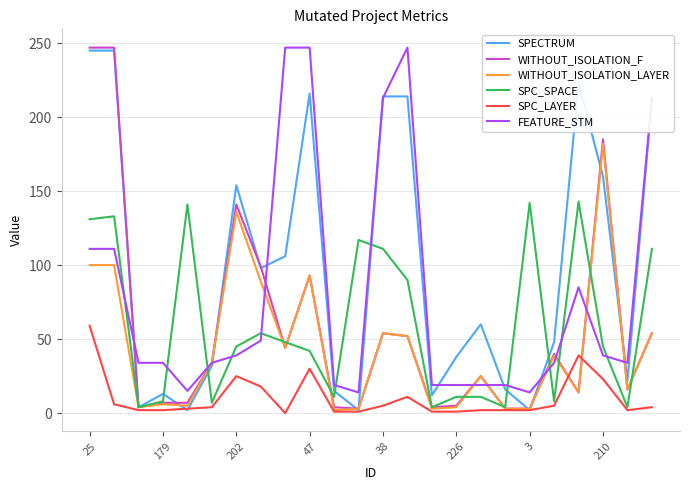

True or false: FEATURE_STM and SPC_SPACE cross at least once.

True